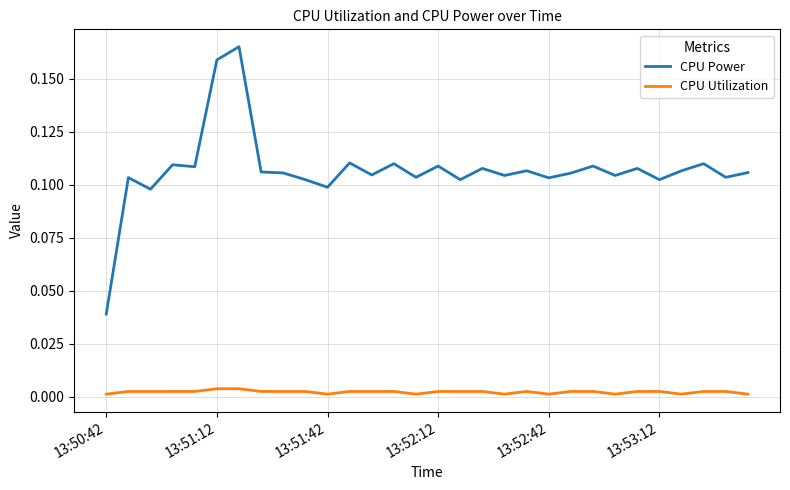

Which series has the widest spread of values?

CPU Power